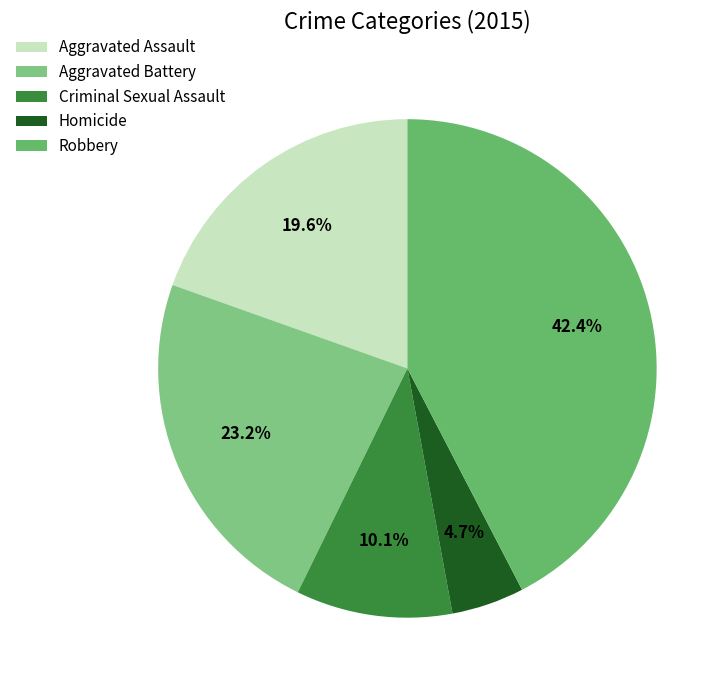

Is Aggravated Battery the majority of the pie?

No